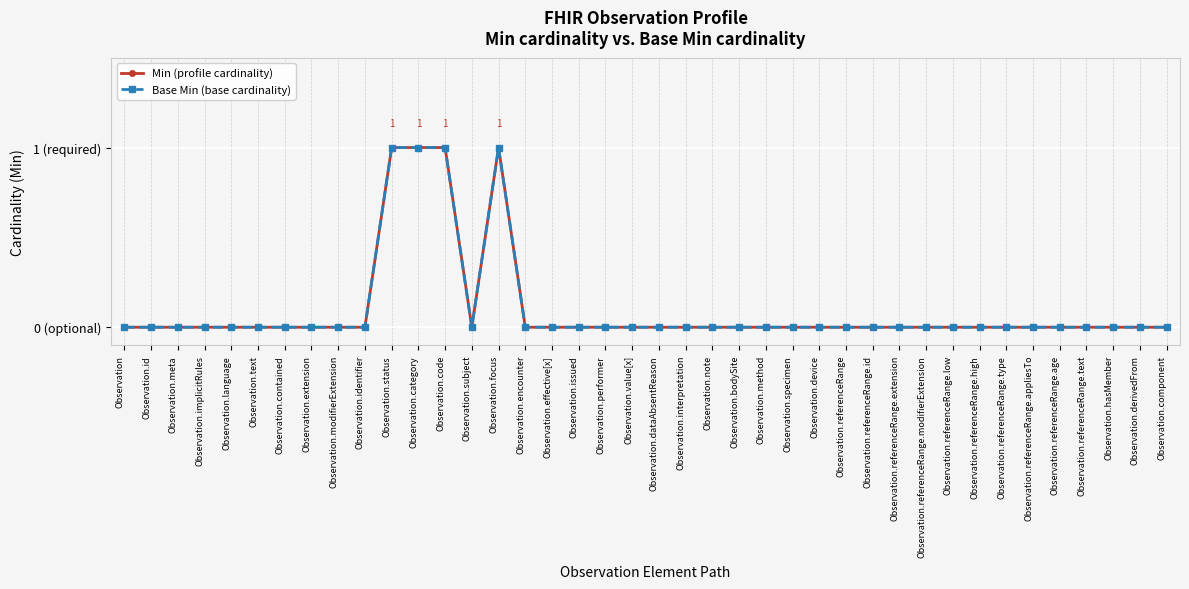

Is this an area chart (filled region under the line)?

No